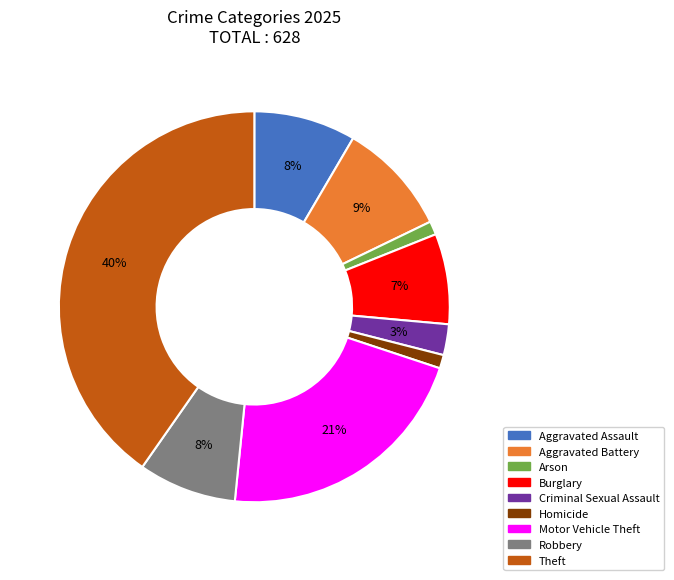

What percentage is the Arson slice, to the nearest percent?

1%